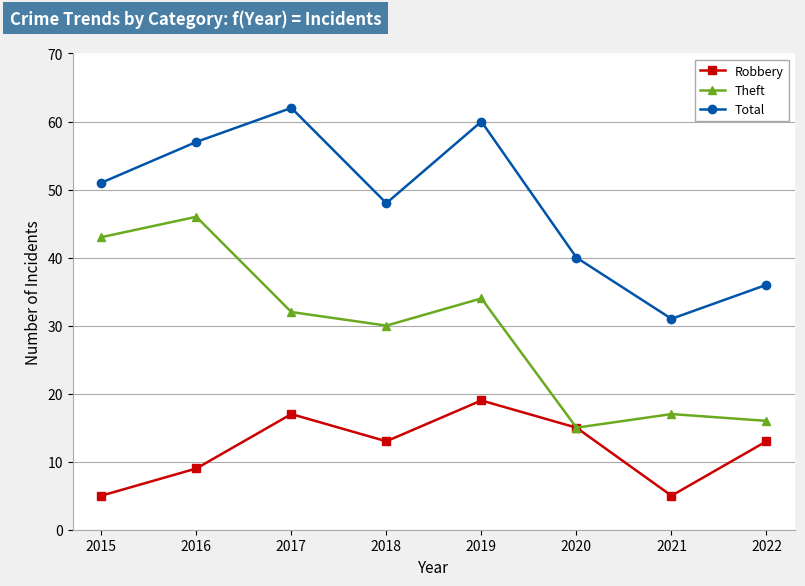

What is the sum of the Robbery values at 2016 and 2021?

14